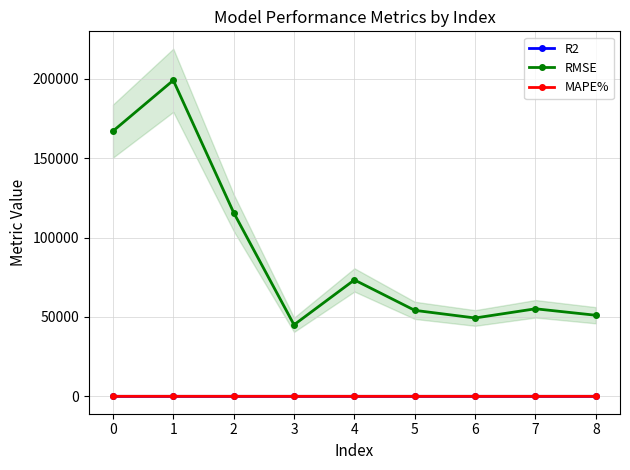

Is the value of RMSE at 7 greater than the value of MAPE% at 1?

Yes